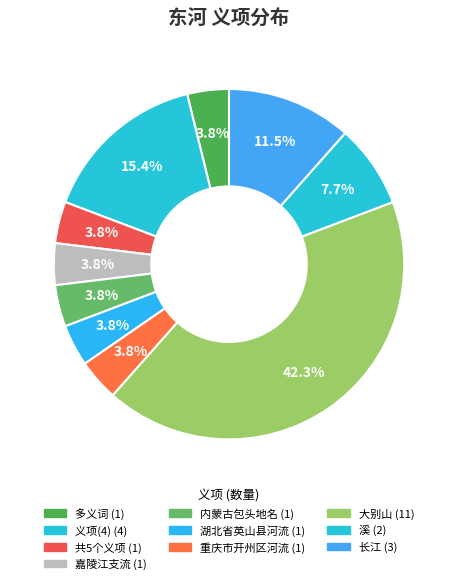

How many segments does this pie chart have?

10